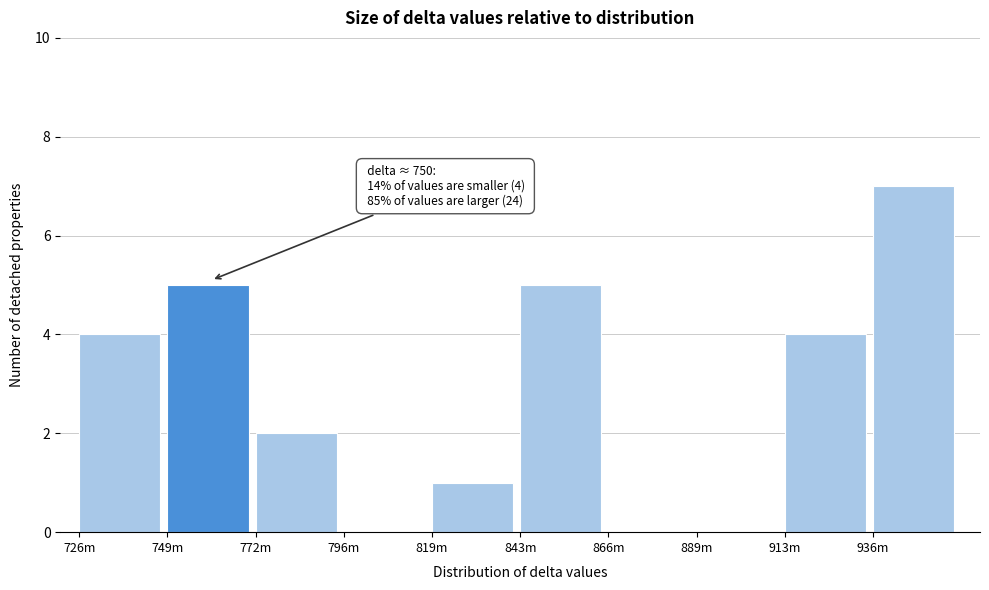

Reading right to left, transcribe all the data shown in this chart.

936m=7	913m=4	889m=0	866m=0	843m=5	819m=1	796m=0	772m=2	749m=5	726m=4